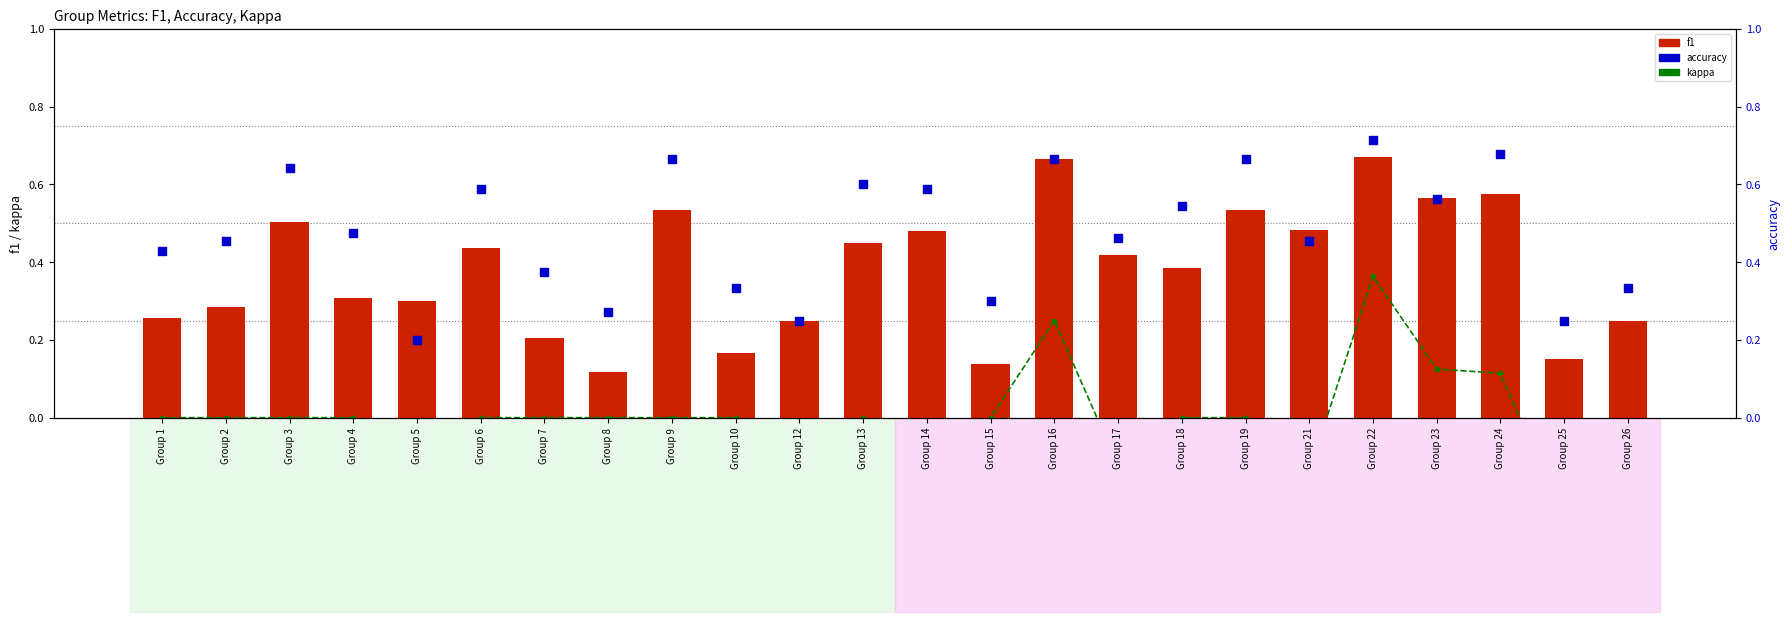

Which series has the largest total across all categories?

accuracy